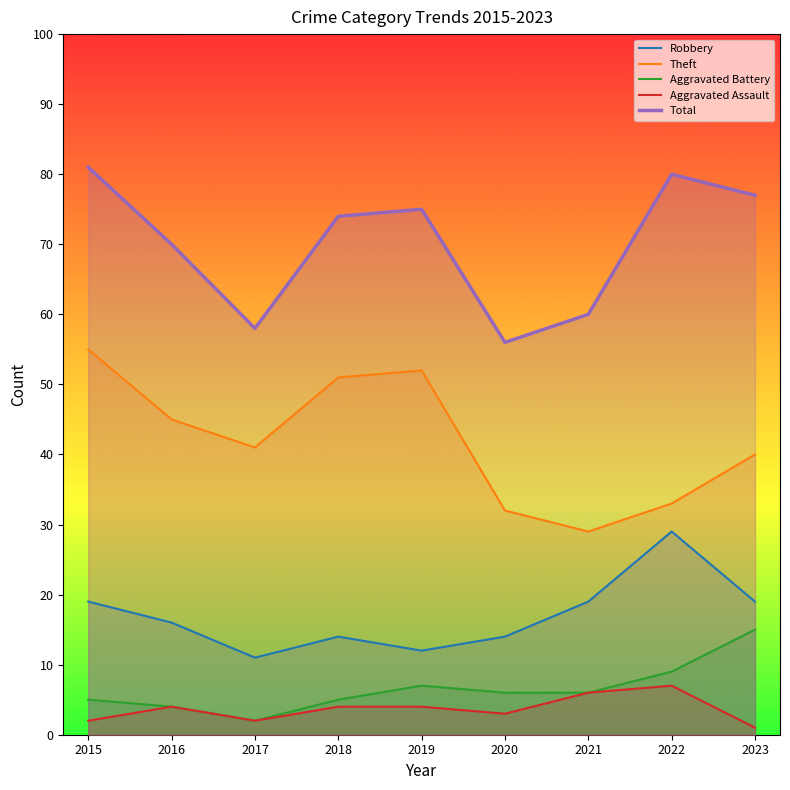

True or false: Theft and Total intersect in this chart.

False